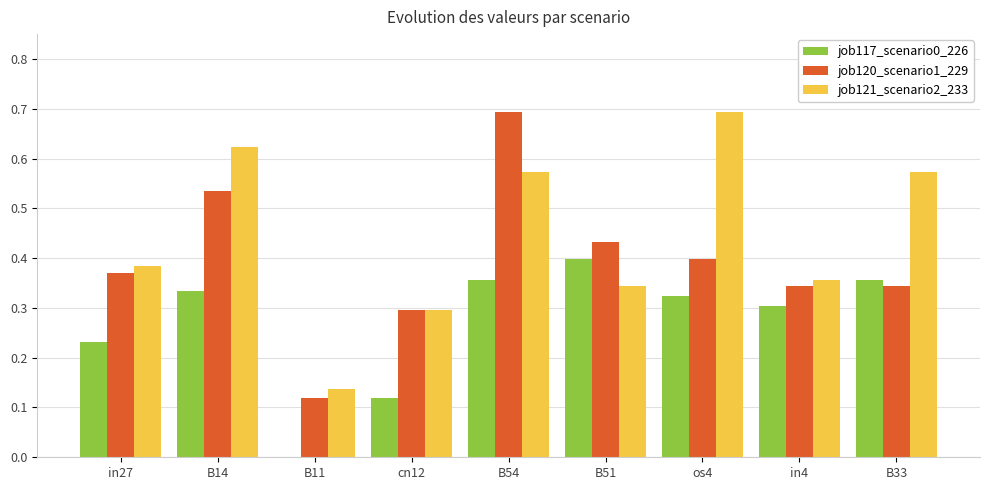

Are the bars grouped side by side (vs. stacked)?

Yes